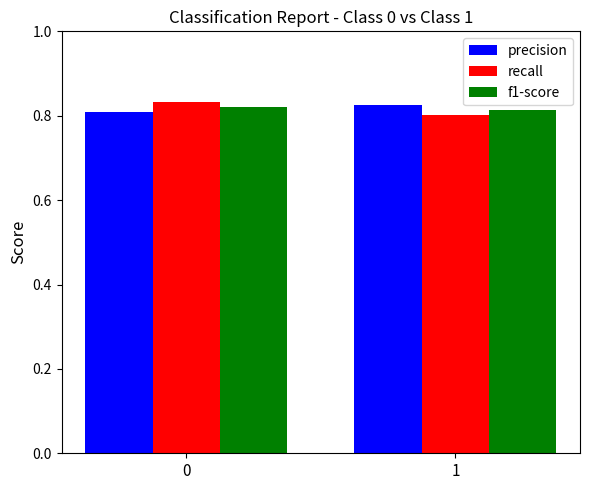

Are the bars grouped side by side (vs. stacked)?

Yes